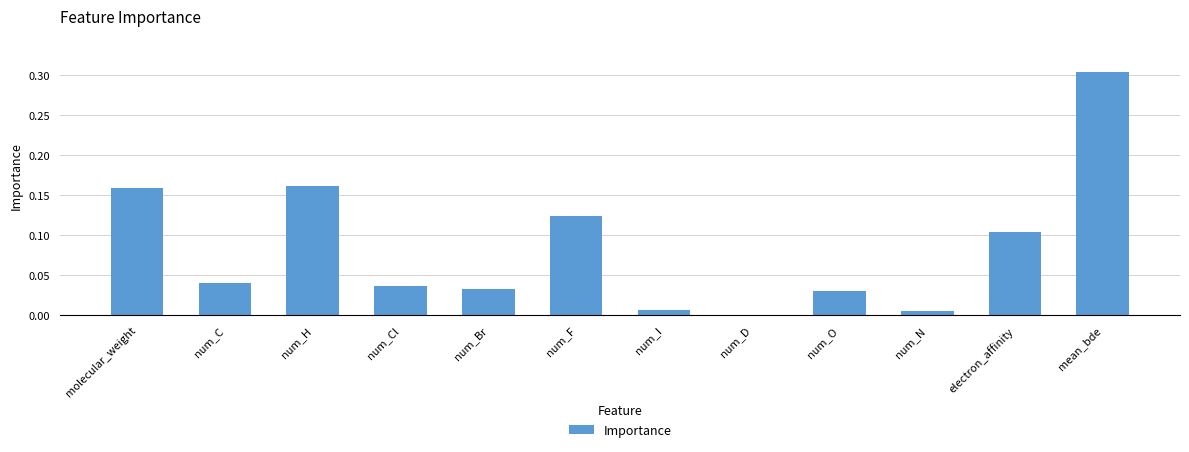

The value at num_Br is 0.1. True or false?

False